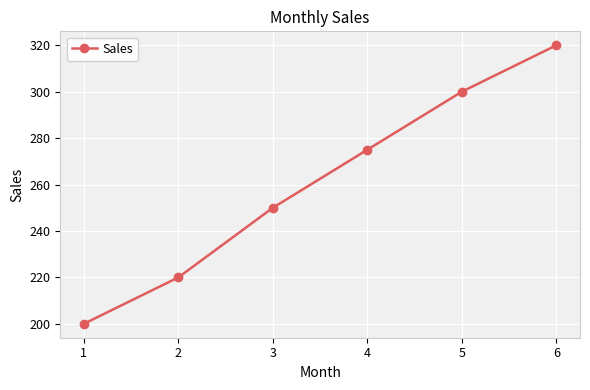

Which label corresponds to the smallest value in the chart?

1